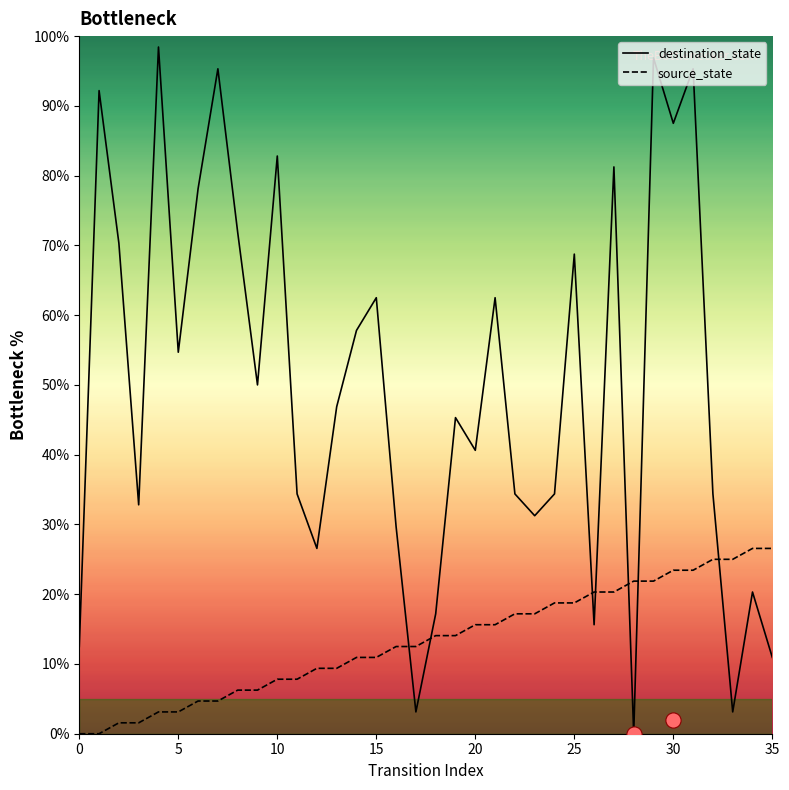

Which series has the largest Y range (max minus min)?

destination_state